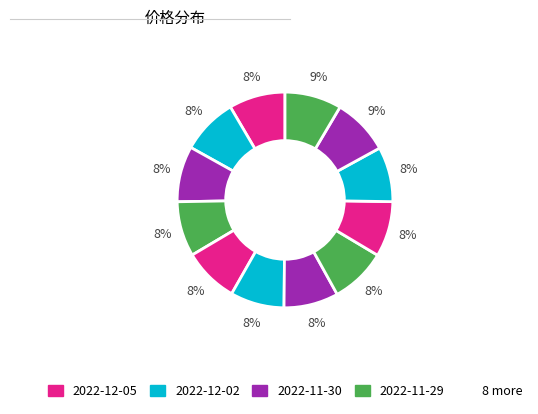

How many slices are in this pie chart?

12